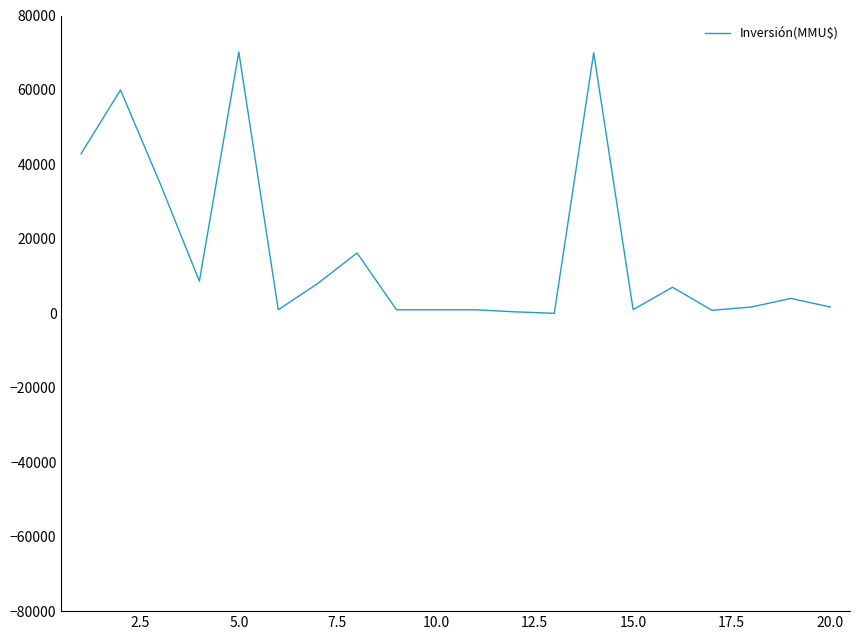

What is the greatest value displayed?

70197